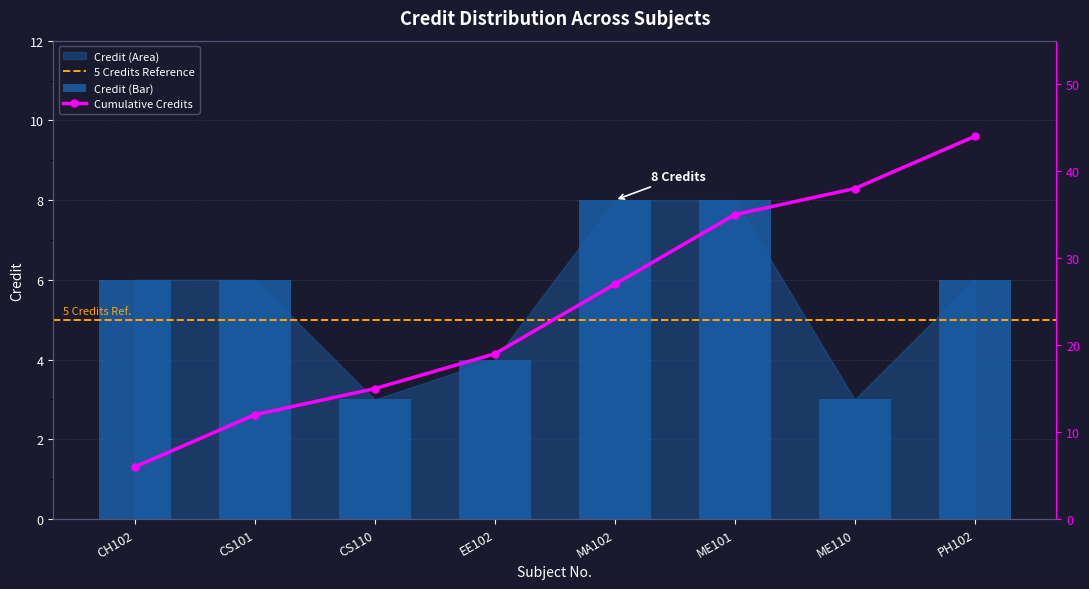

How many categories are shown in the chart?

8